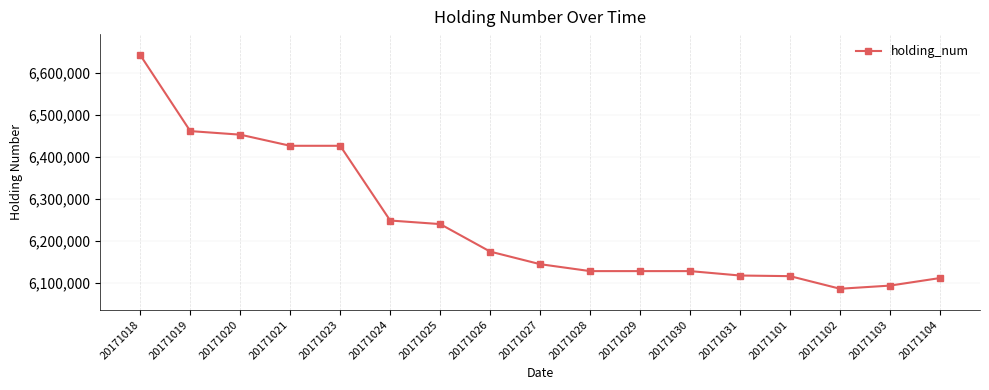

What is the sum of all values?

106117500